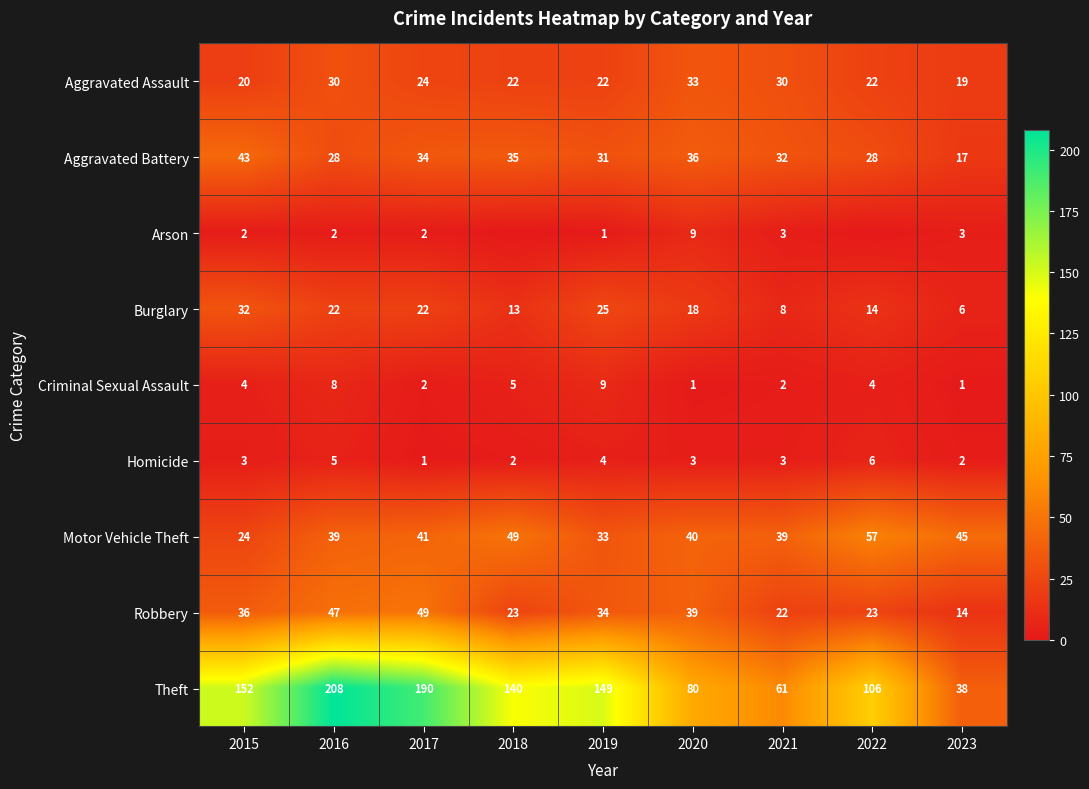

At how many categories does at least one series exceed 37?

9